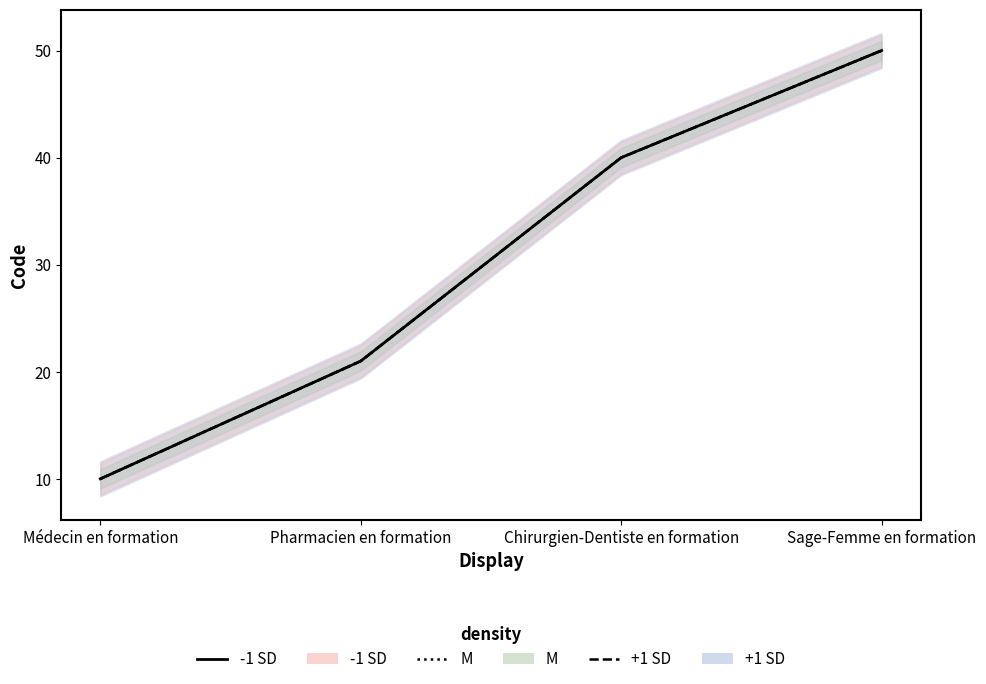

Count the M values in the range 21 to 50.

3